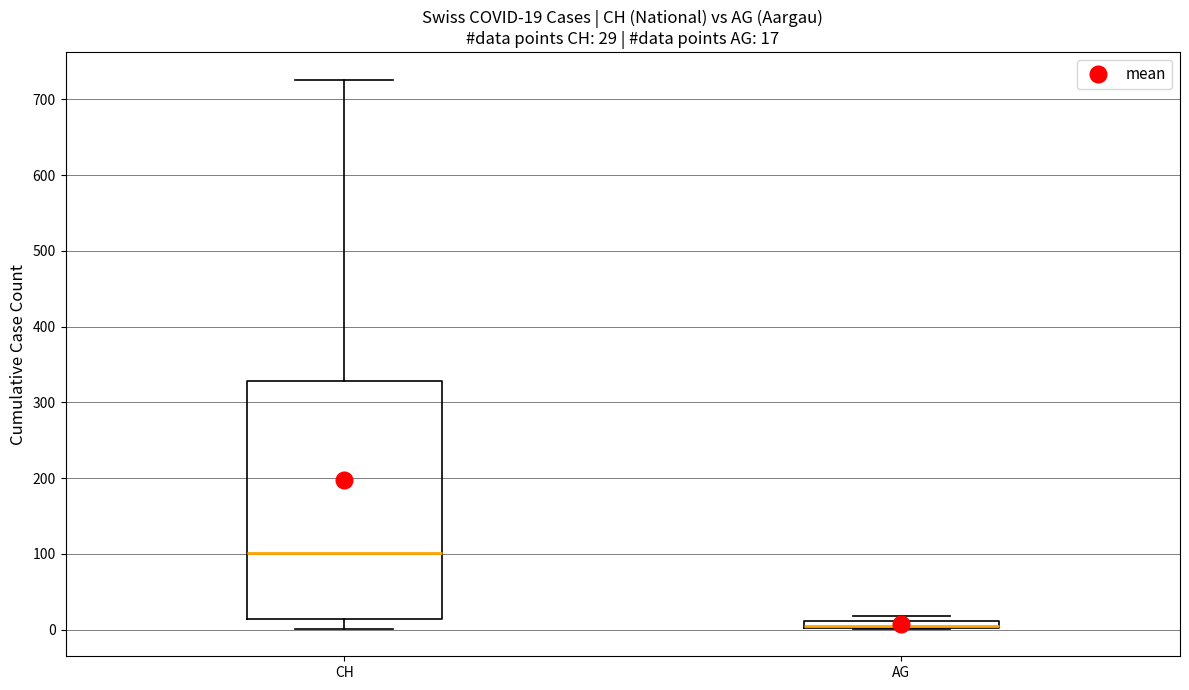

Which box is the tallest, from its lower edge to its upper edge?

CH